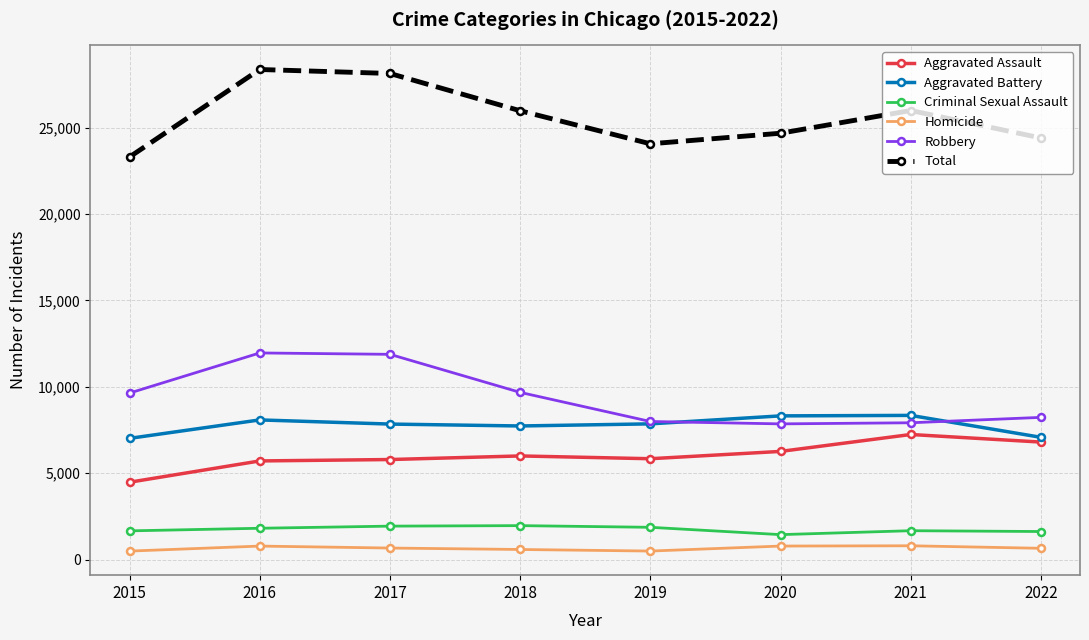

True or false: Robbery has more than 2 points higher than both neighbors.

False